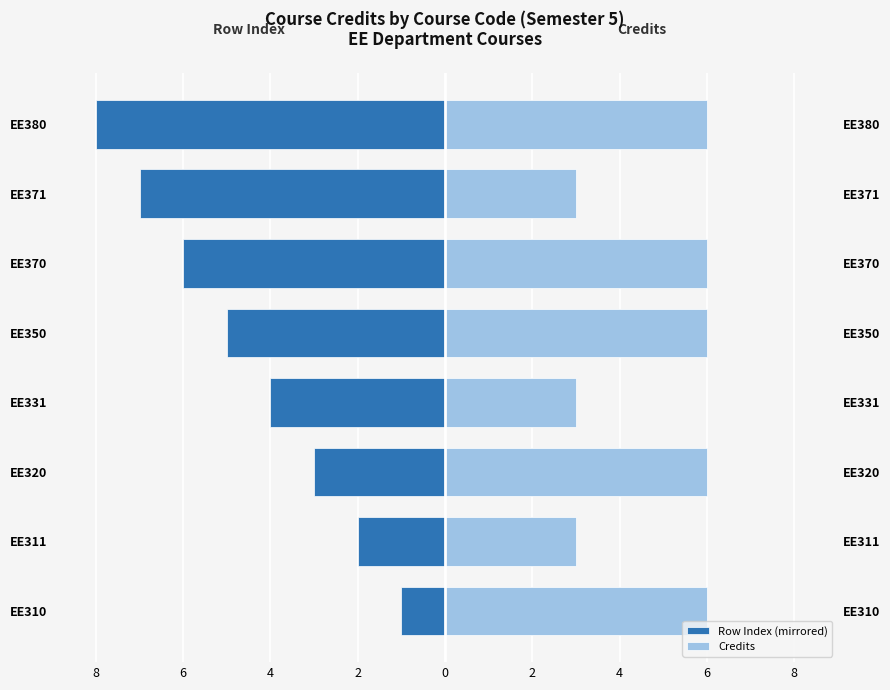

Which series has the largest total across all categories?

Credits